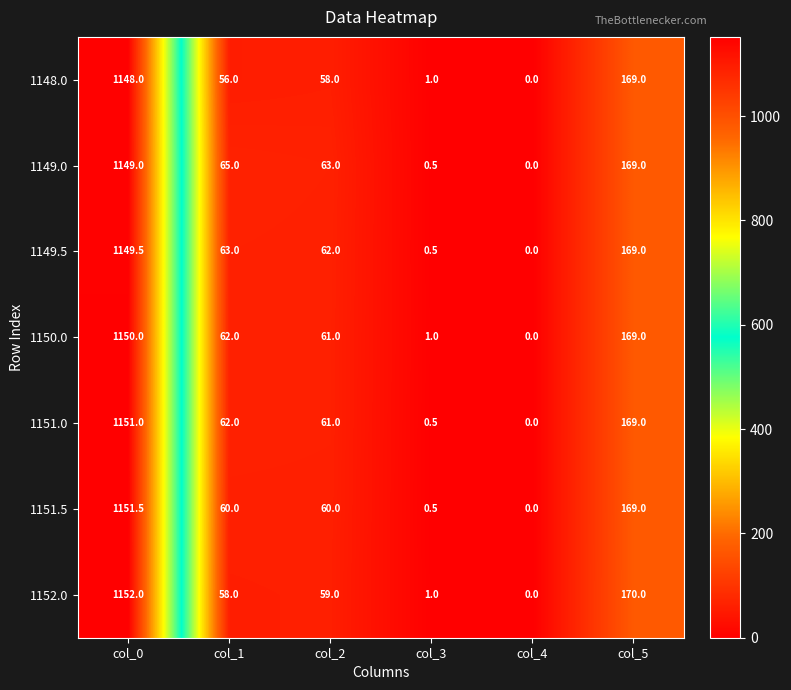

What is the greatest value displayed?

1152.0